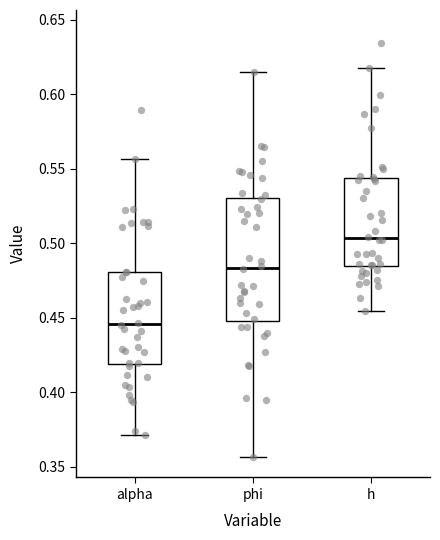

Which box is the tallest, from its lower edge to its upper edge?

phi